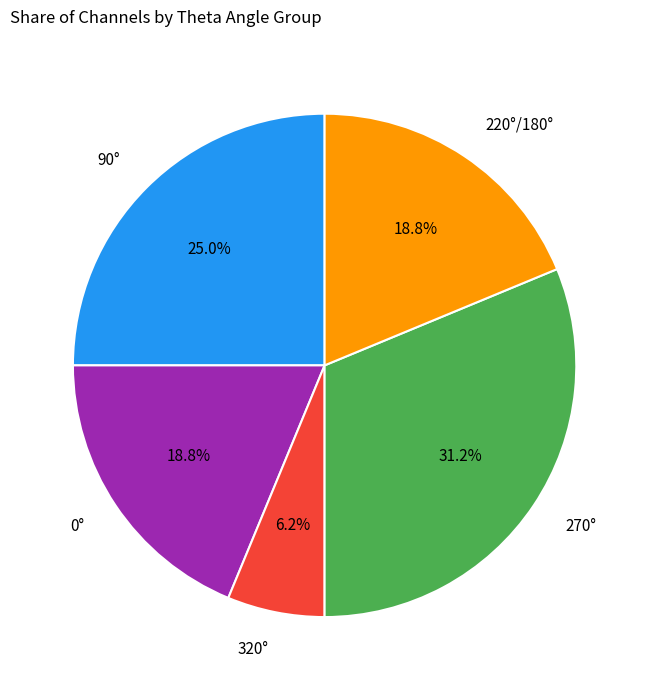

Between 270° and 0°, which is larger?

270°